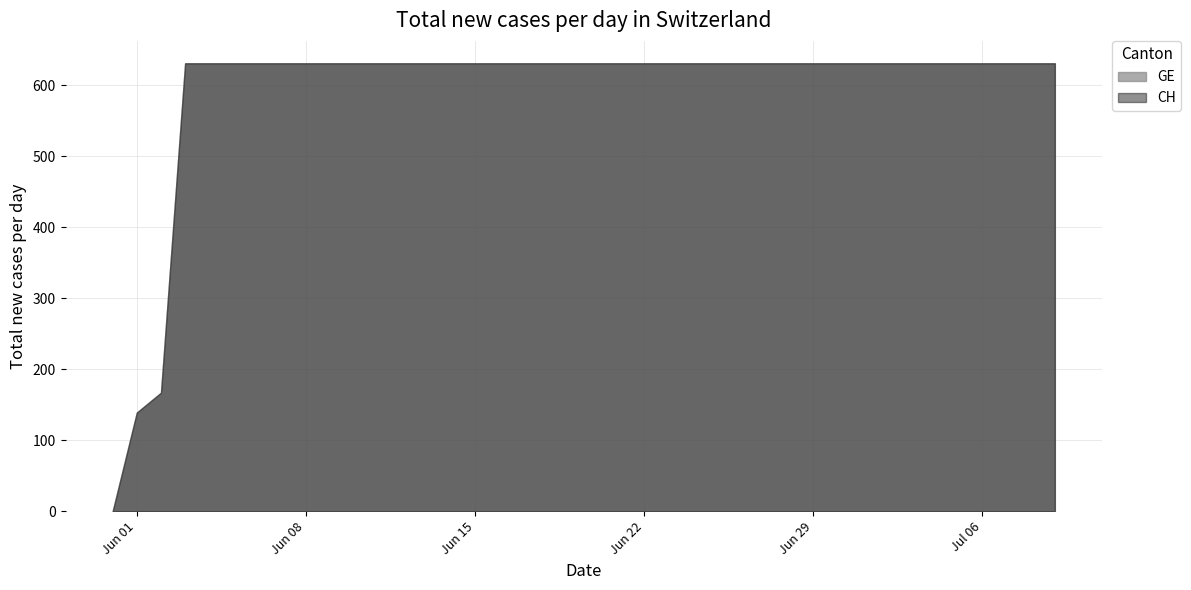

Which series changed the most between 2020-06-12 and 2020-06-21?

GE